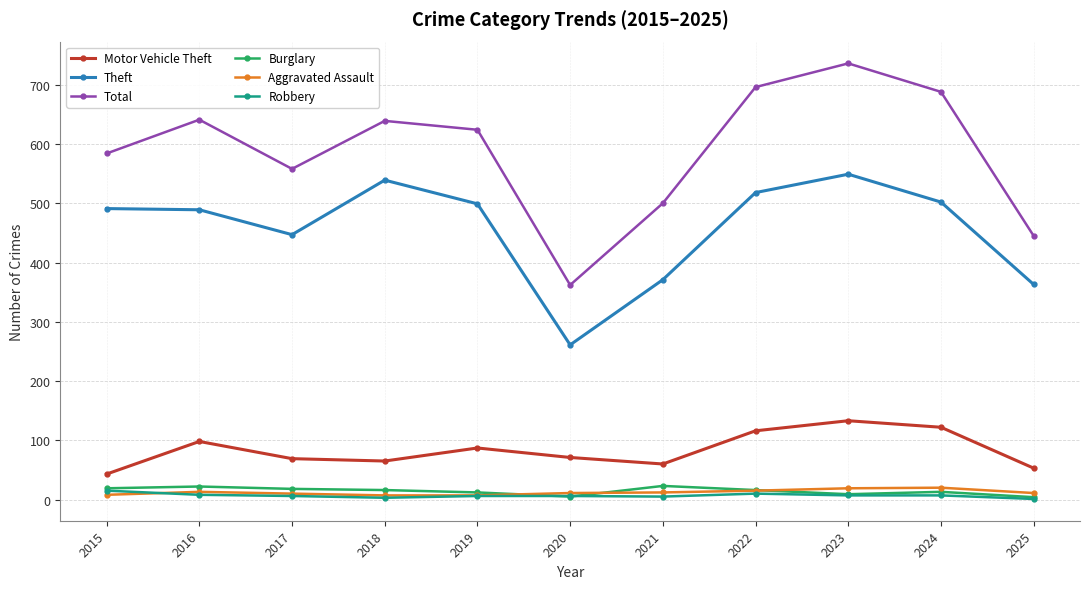

Which series has the largest total across all categories?

Total